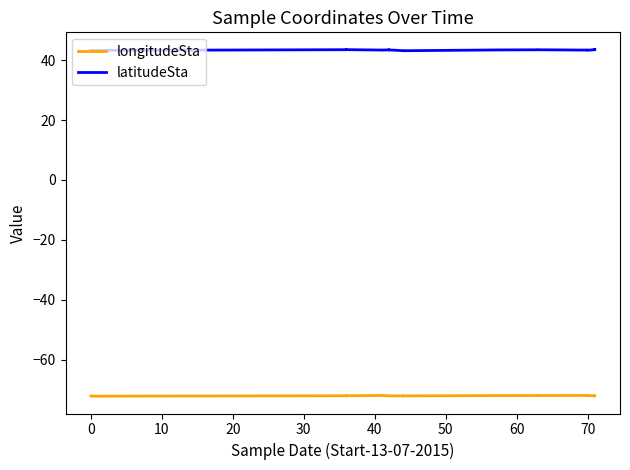

What is the average value of the latitudeSta series?

43.4